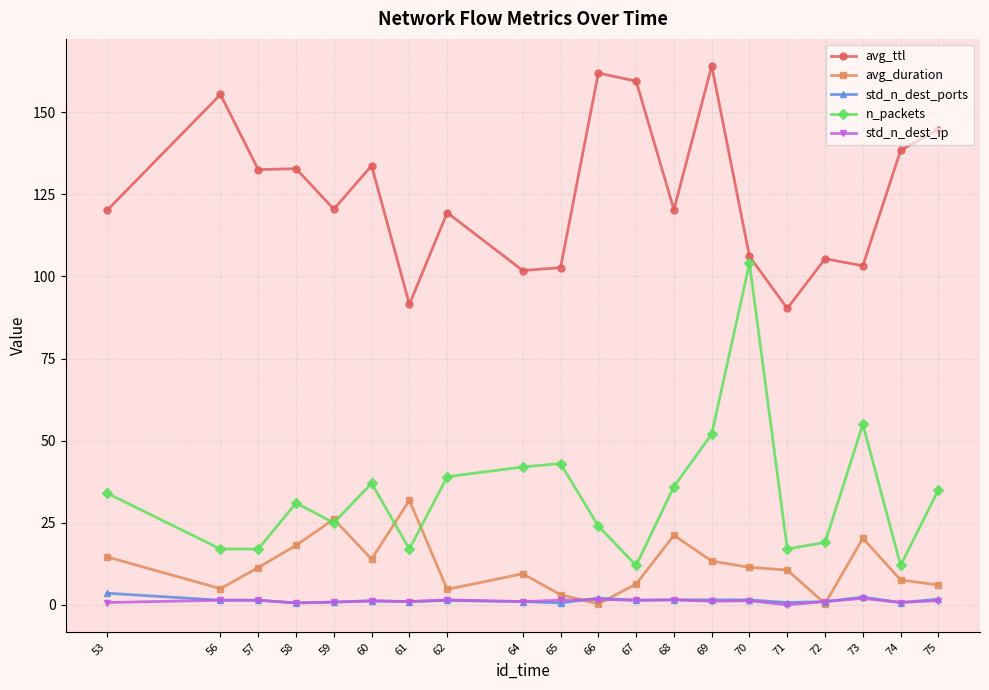

Which series has the largest range (max minus min)?

n_packets